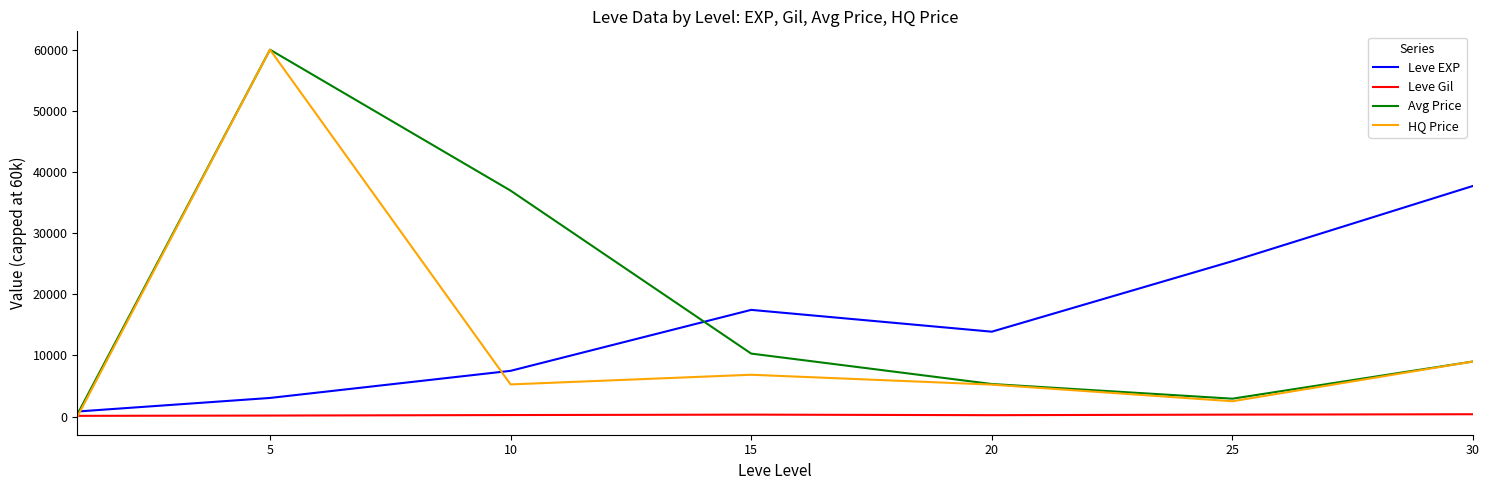

Which series ends up on top after the final intersection of Avg Price and Leve EXP?

Leve EXP